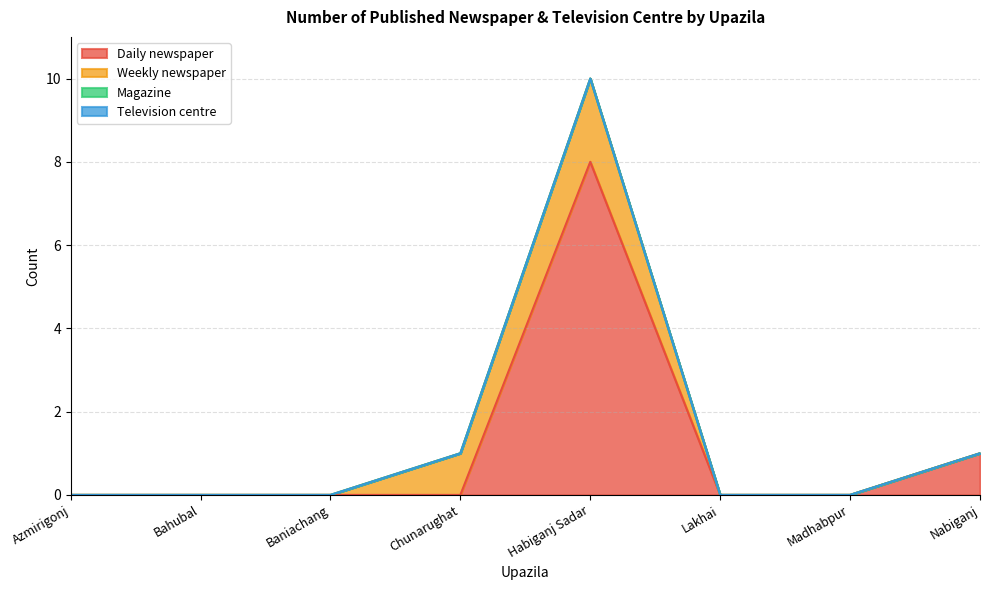

What are all the series names shown in the legend?

Daily newspaper, Weekly newspaper, Magazine, Television centre